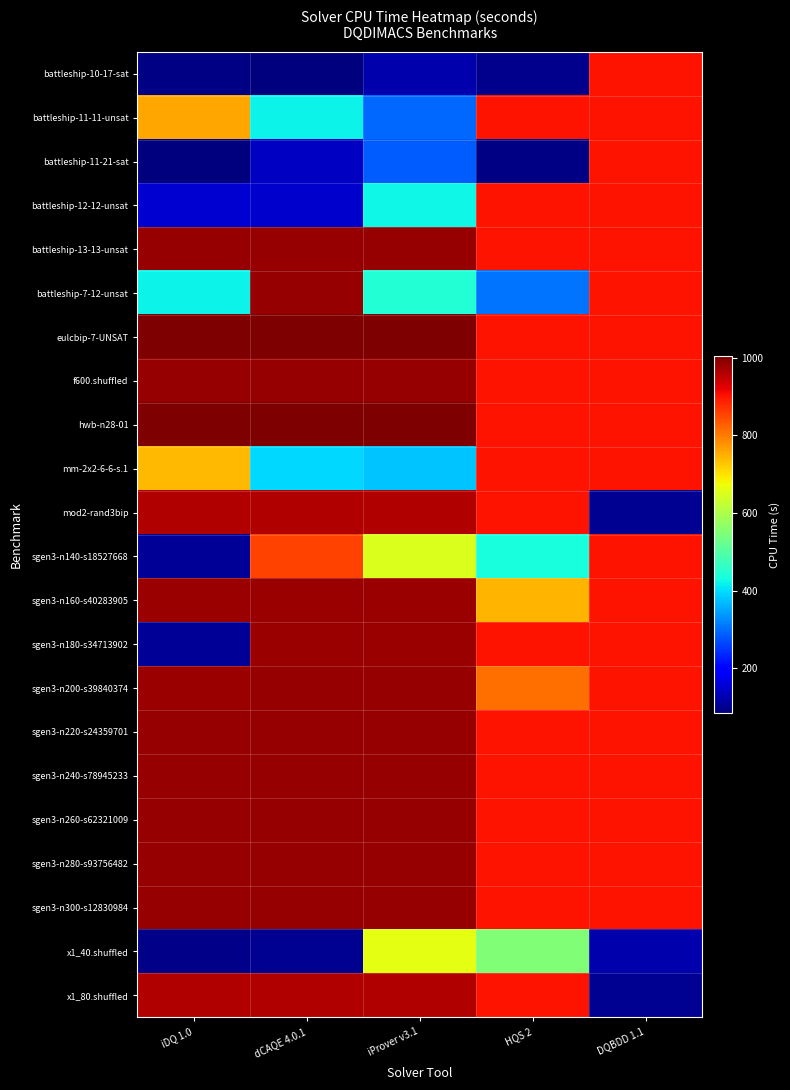

At which category does the chart reach its peak across all series?

iProver v3.1